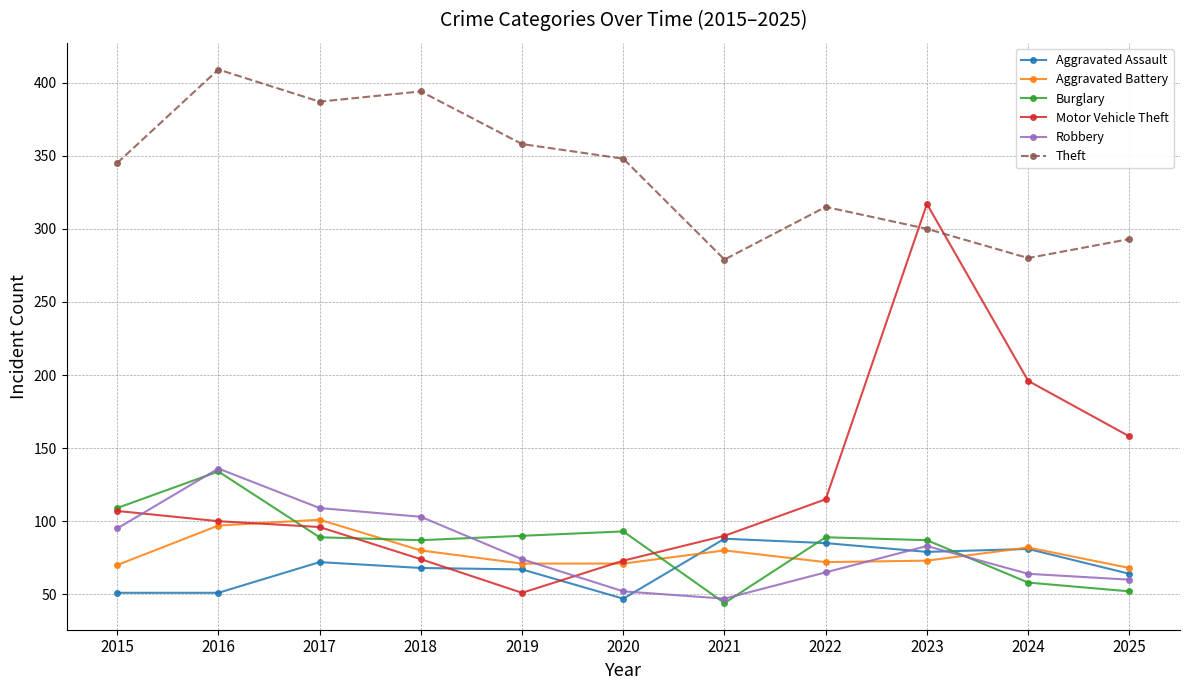

True or false: Motor Vehicle Theft has more than 0 interior local peaks.

True